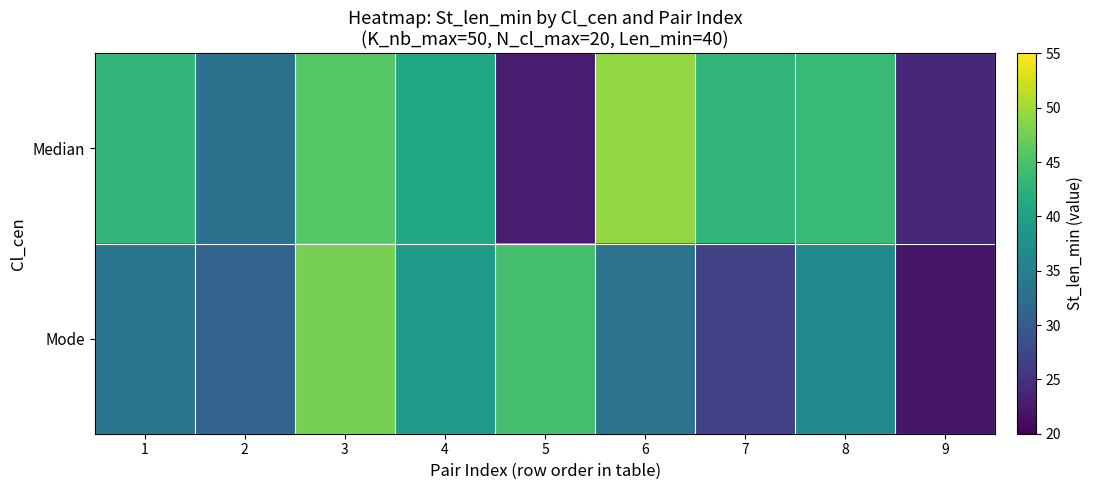

Reading right to left, transcribe all the data shown in this chart.

Median: 9=23.8	8=43.6	7=42.8	6=49.3	5=22.8	4=40.9	3=45.8	2=33.2	1=43.2
Mode: 9=21.9	8=36.6	7=26.8	6=33.3	5=44.7	4=39.3	3=47.8	2=31.1	1=33.5